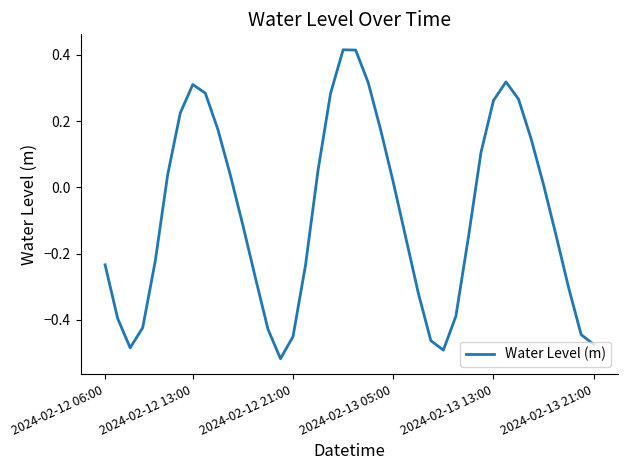

What is the difference between the maximum and minimum values?

0.9